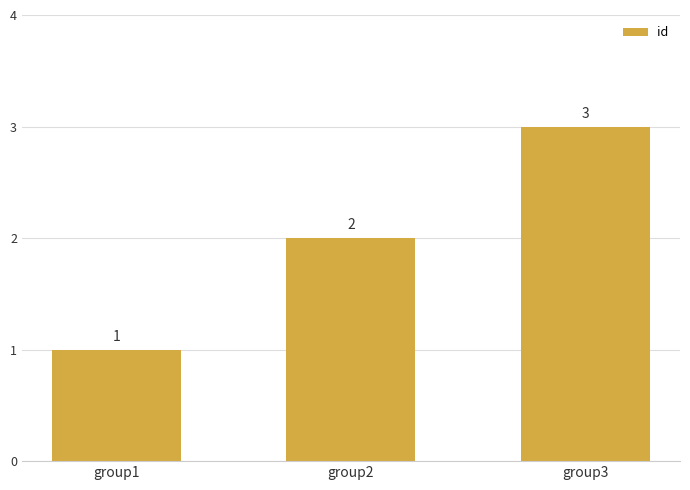

What is the difference between the values at group2 and group3?

1